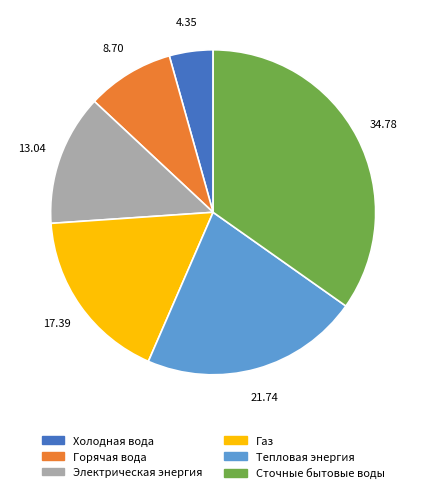

Which has a higher value, Газ or Электрическая энергия?

Газ